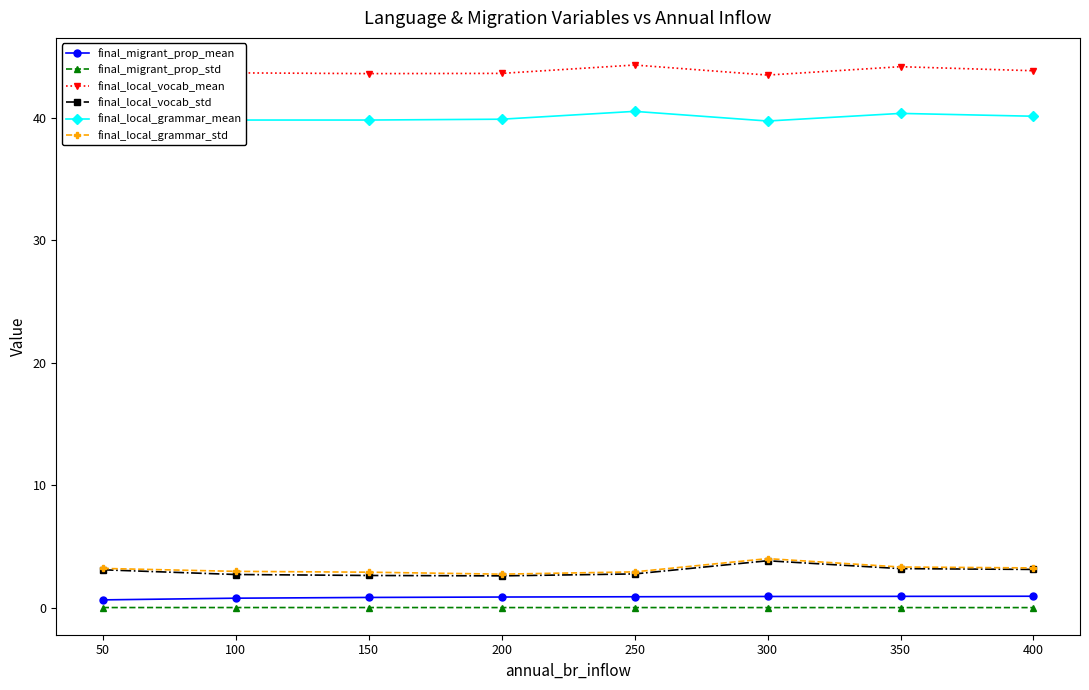

True or false: final_local_grammar_mean has more than 2 interior local peaks.

False